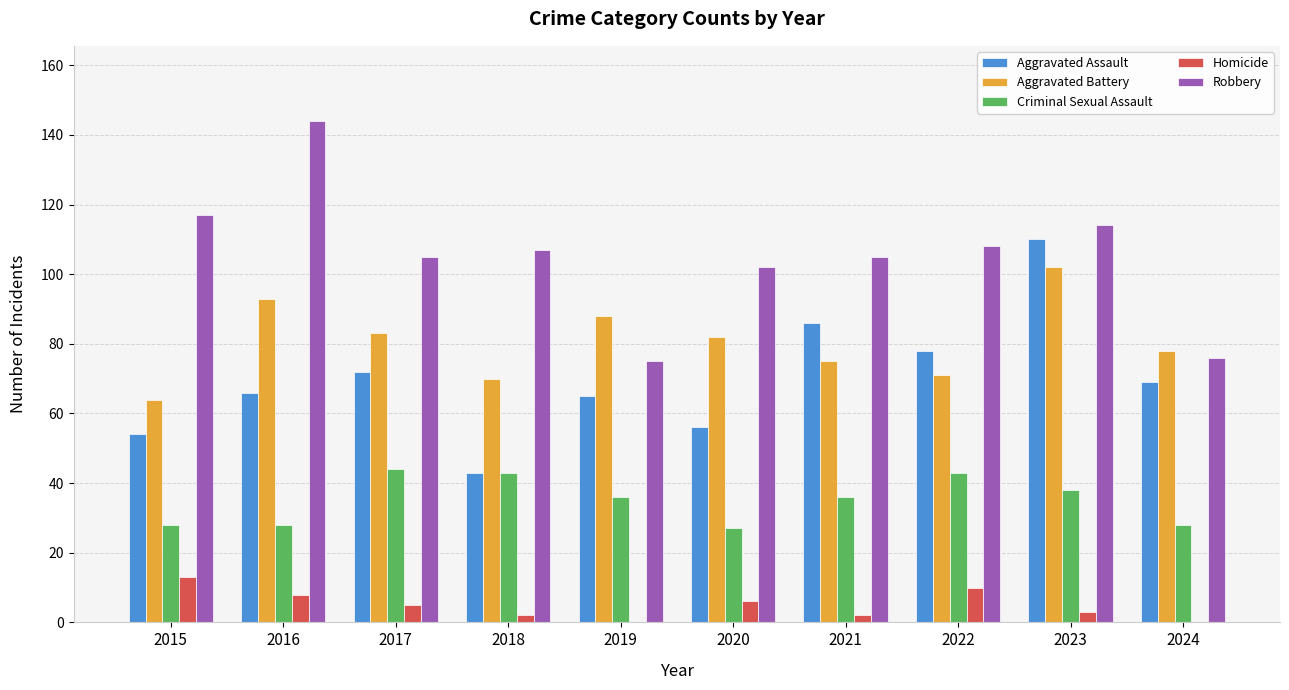

What is the average value of the Aggravated Battery series?

81